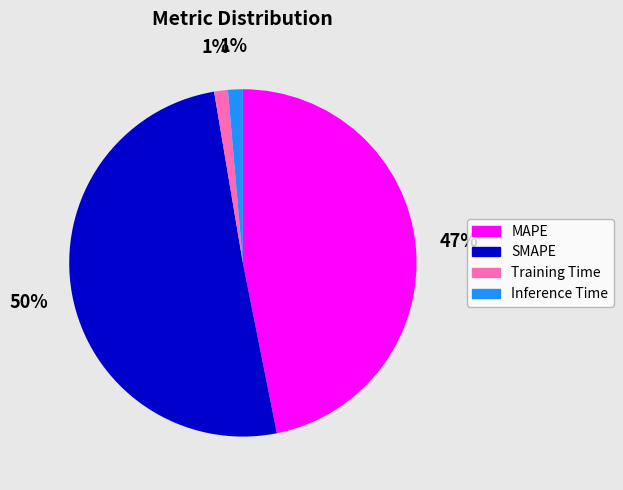

To the nearest percent, what percentage of the pie is Training Time?

1%